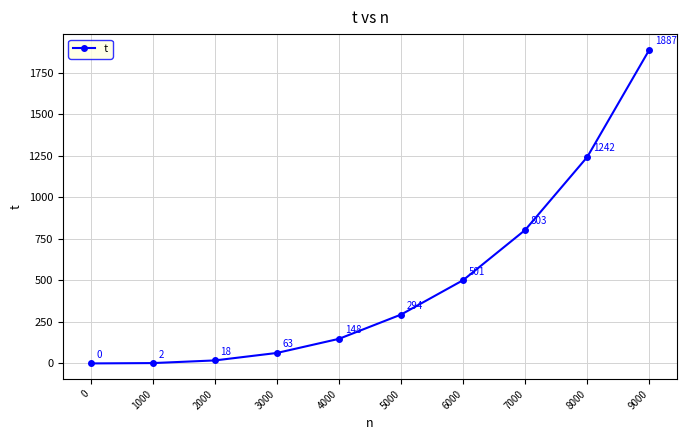

Which has a higher value, 1000 or 3000?

3000